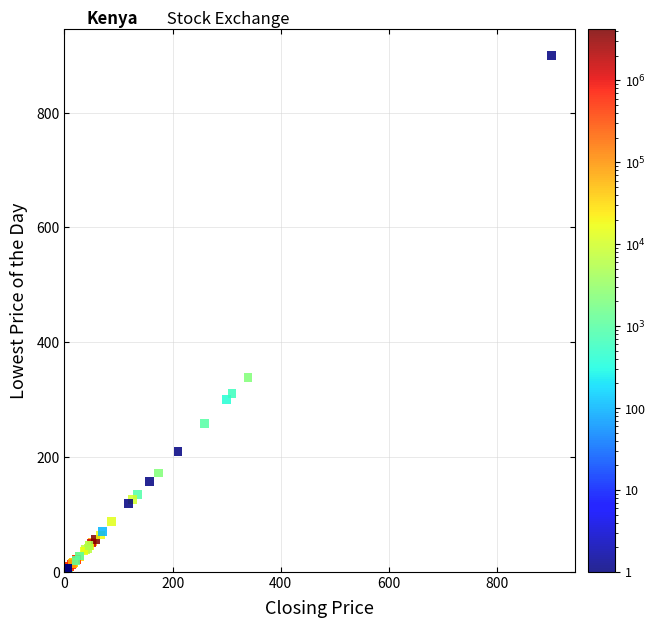

What Y value in the scatter plot is closest to 451?

338.0